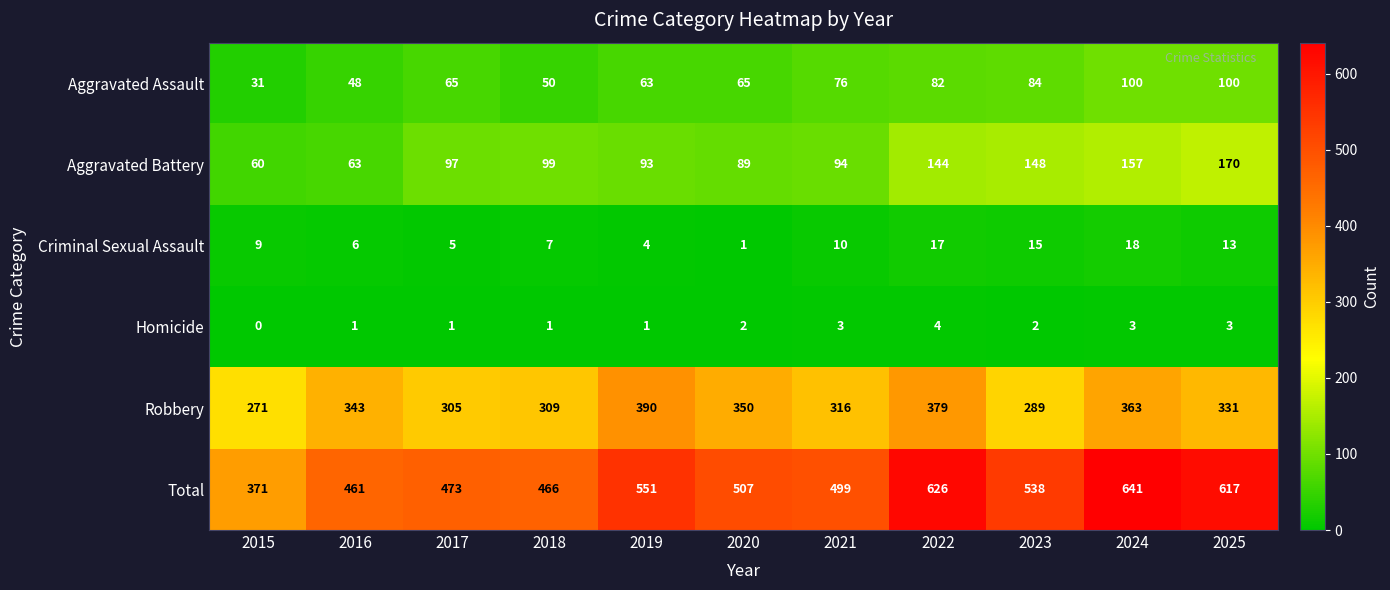

Is it true that Homicide equals 2 at 2020?

True